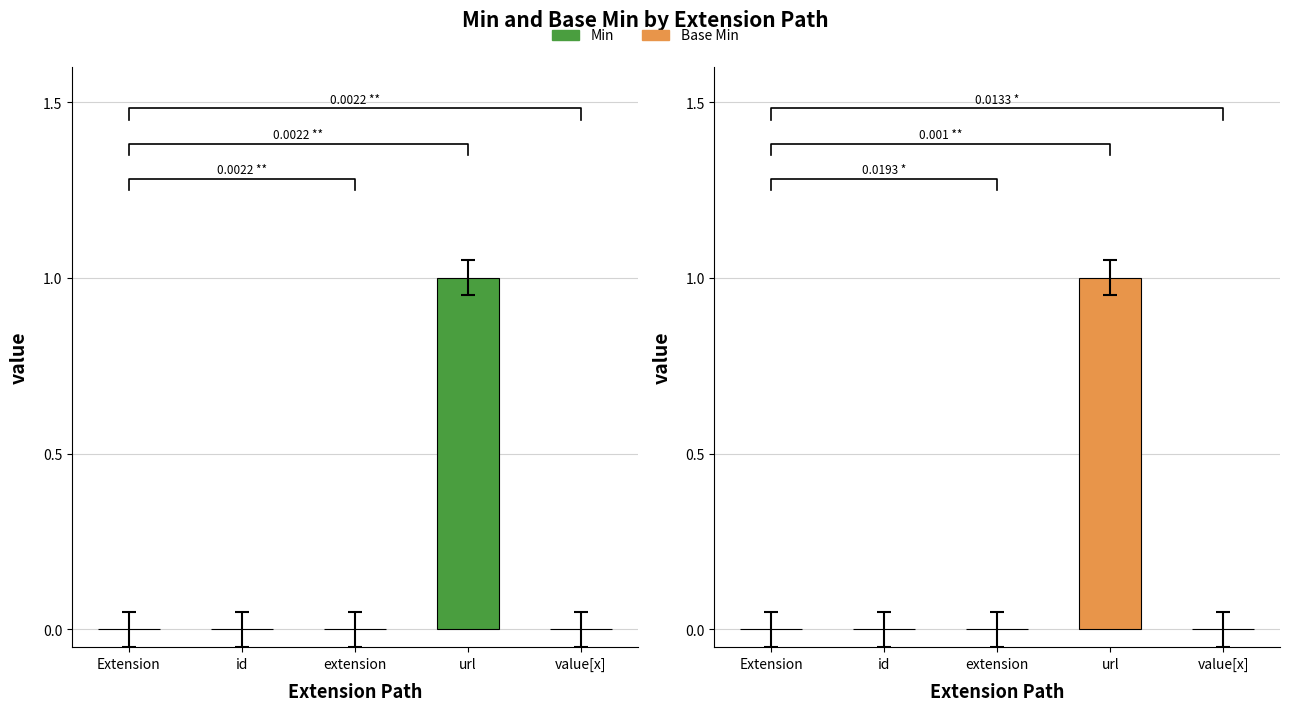

Count the Min values in the range 0 to 1.

5